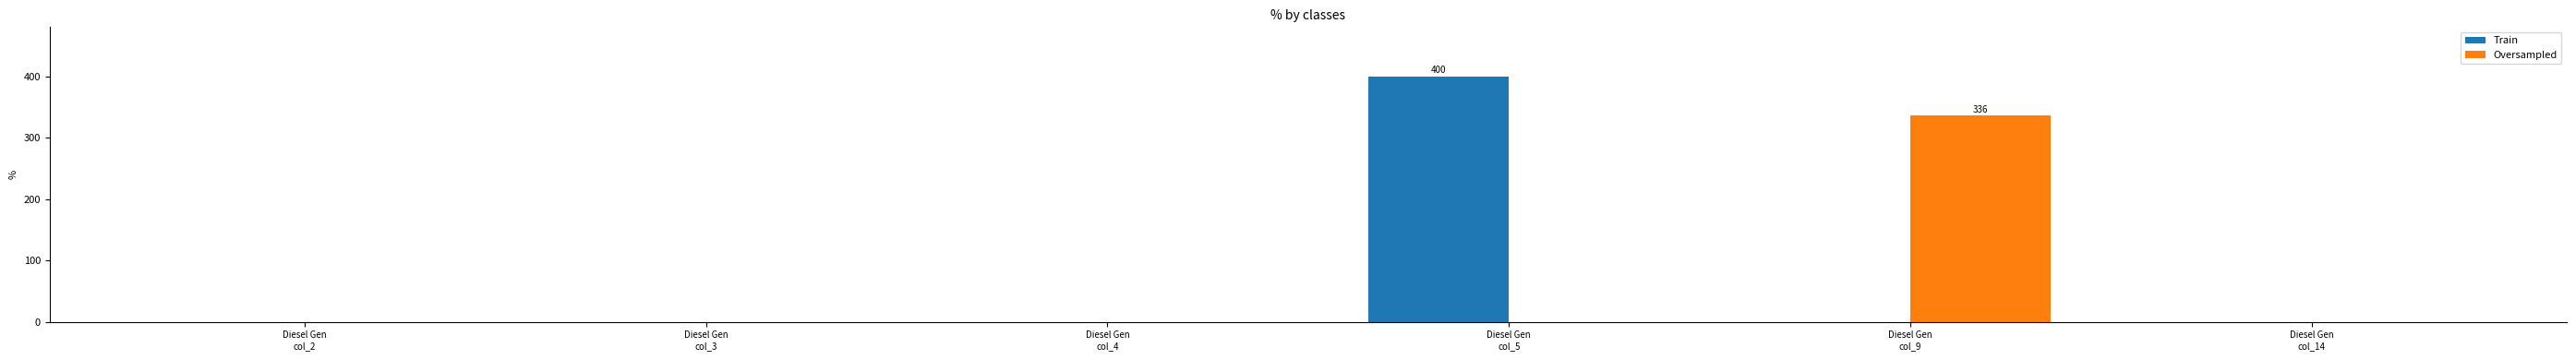

True or false: Oversampled has a value of -114 at Diesel Gen
col_4.

False